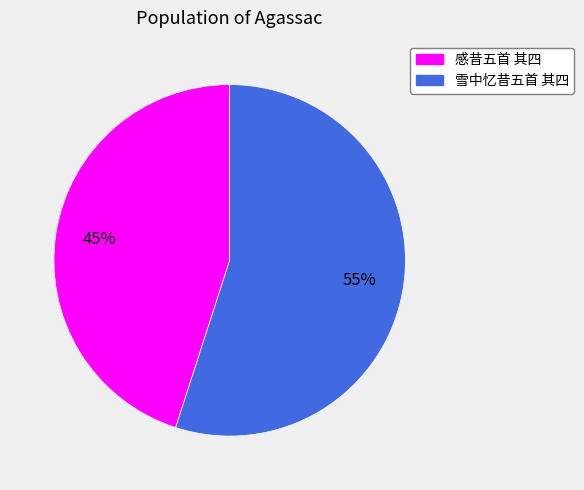

Which slice is the largest?

雪中忆昔五首 其四